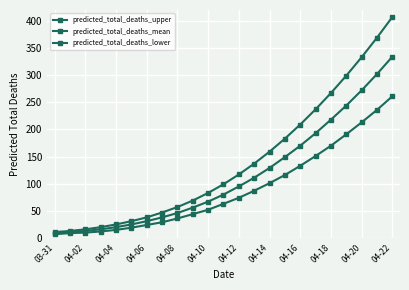

Which label corresponds to the smallest value in the chart?

03-31